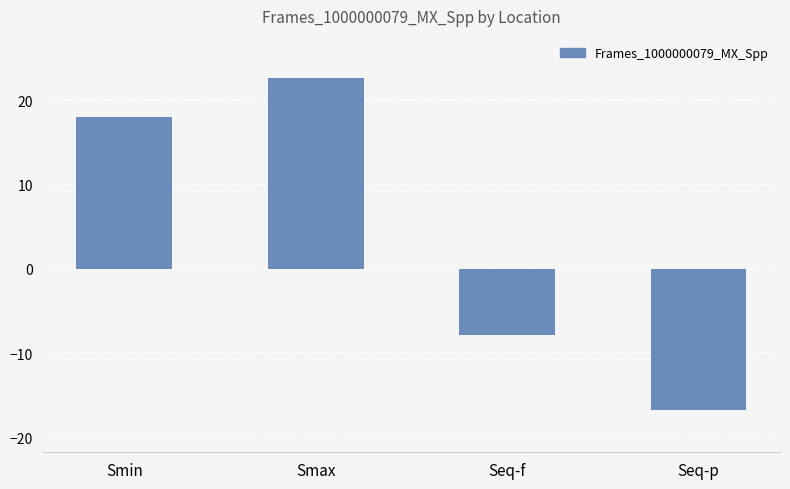

What is the sum of all values?

16.1